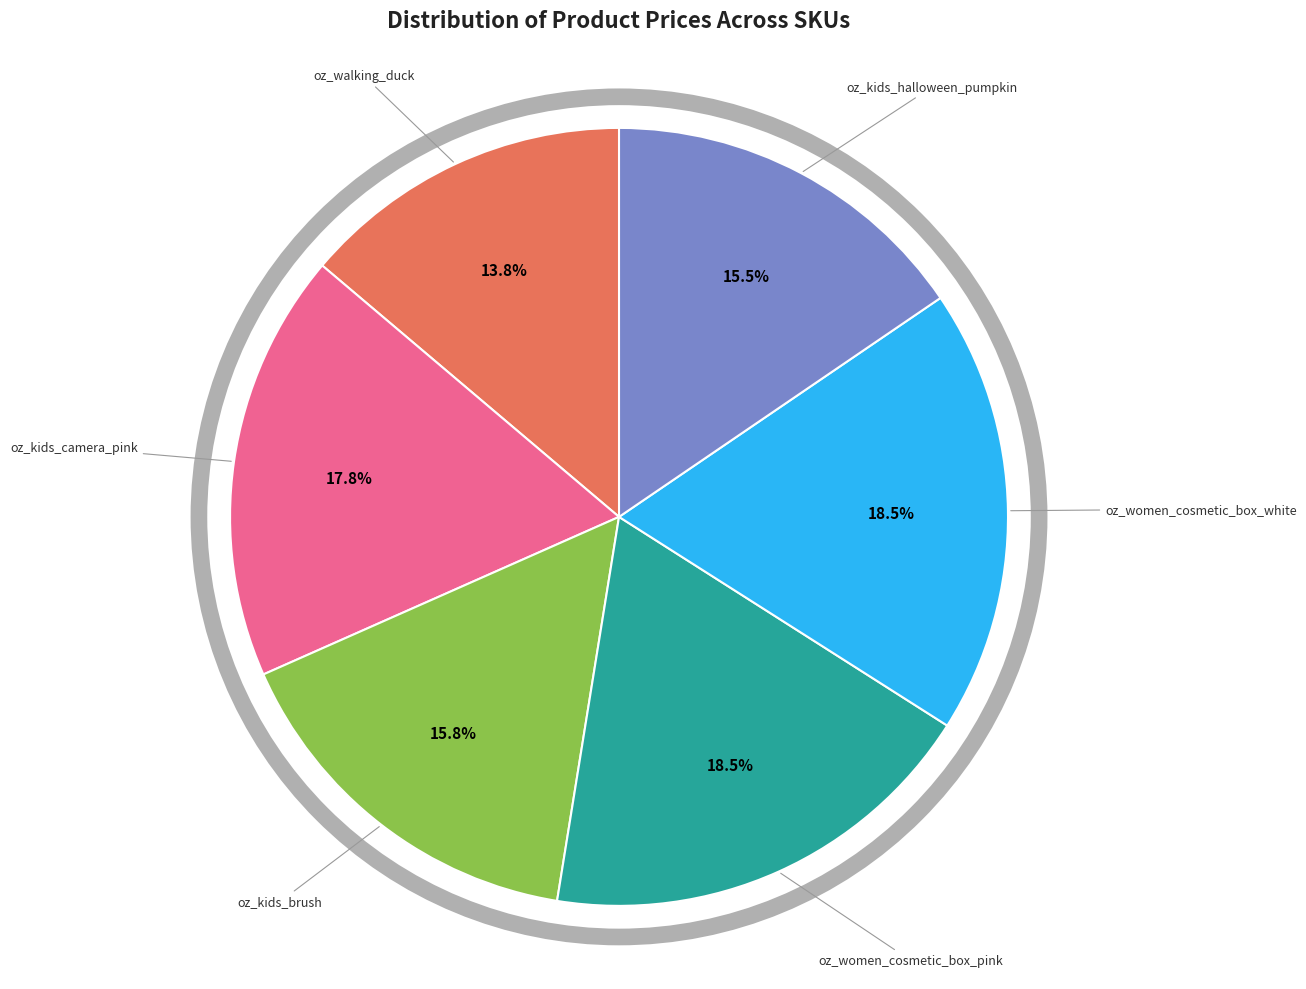

Is there a majority slice in this chart?

No